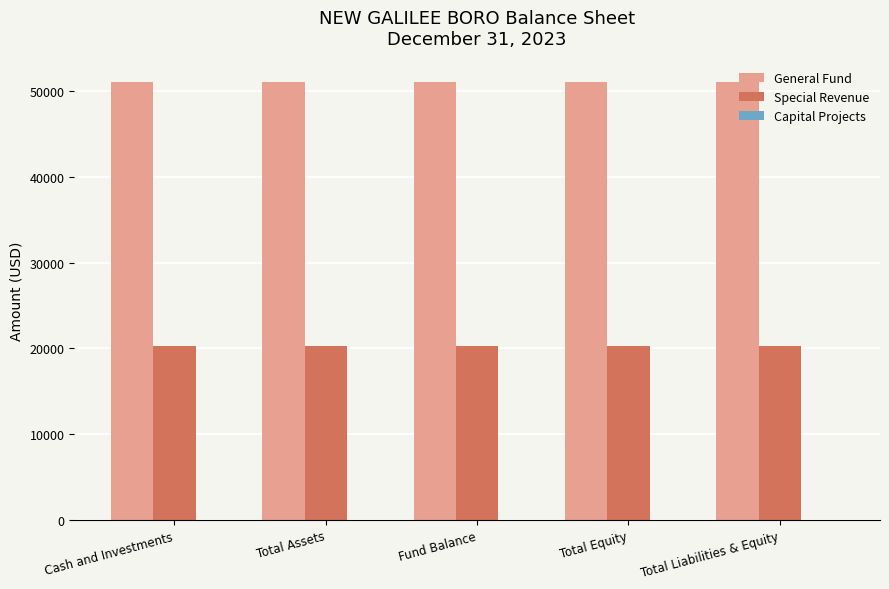

What is the sum of the General Fund values at Total Liabilities & Equity and Fund Balance?

102066